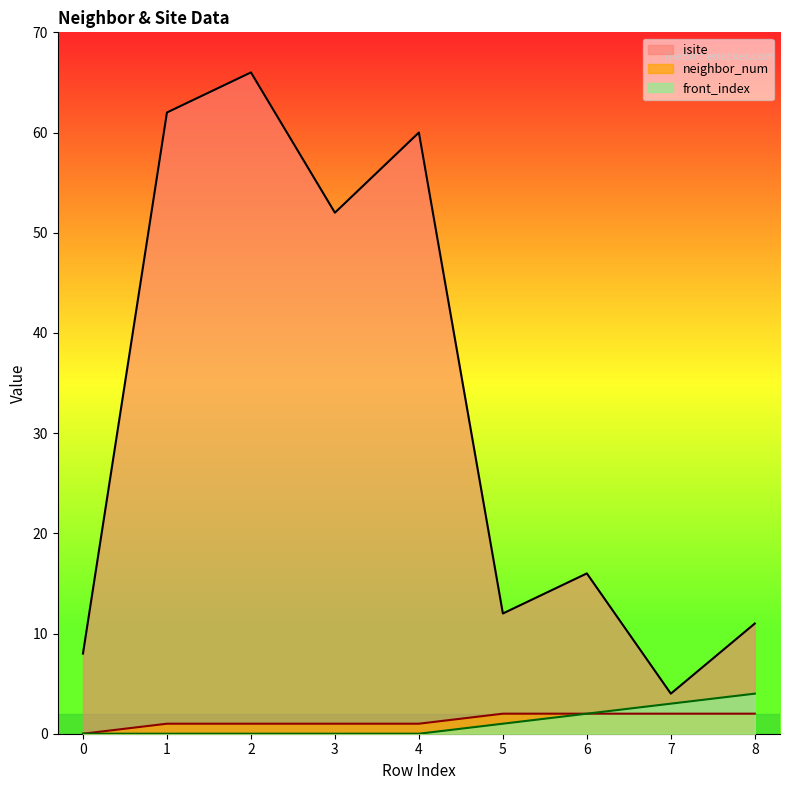

Where does the isite series first go above 16?

1